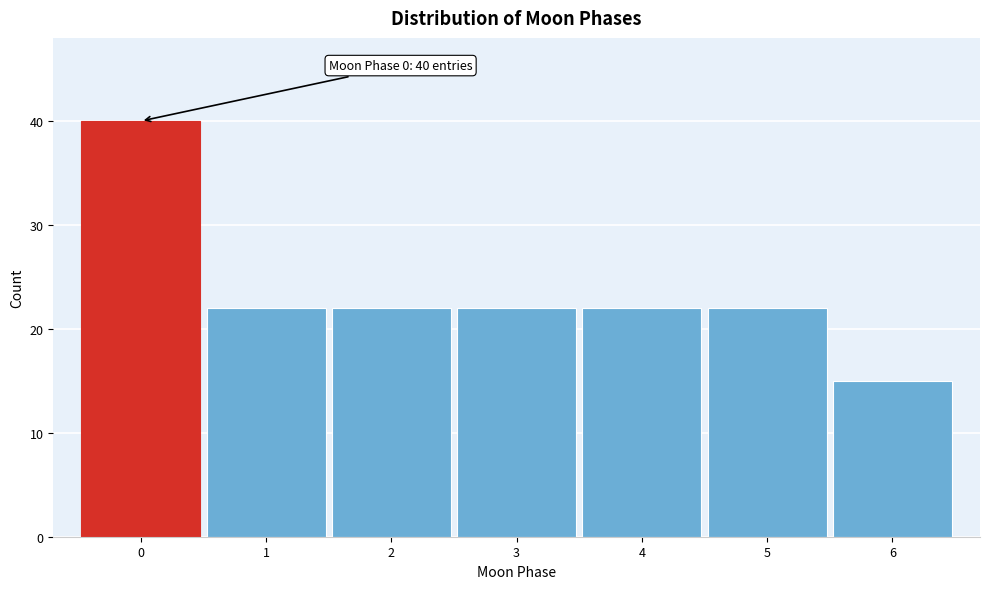

Over which range of the x-axis is the bar tallest?

-0.5 to 0.5